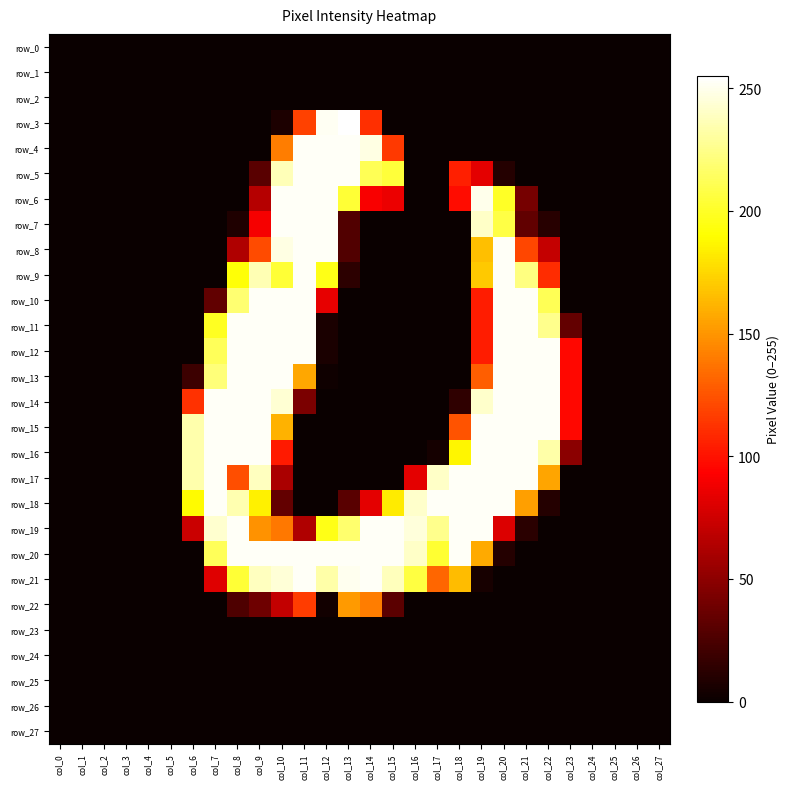

How many data points does each series have?

28